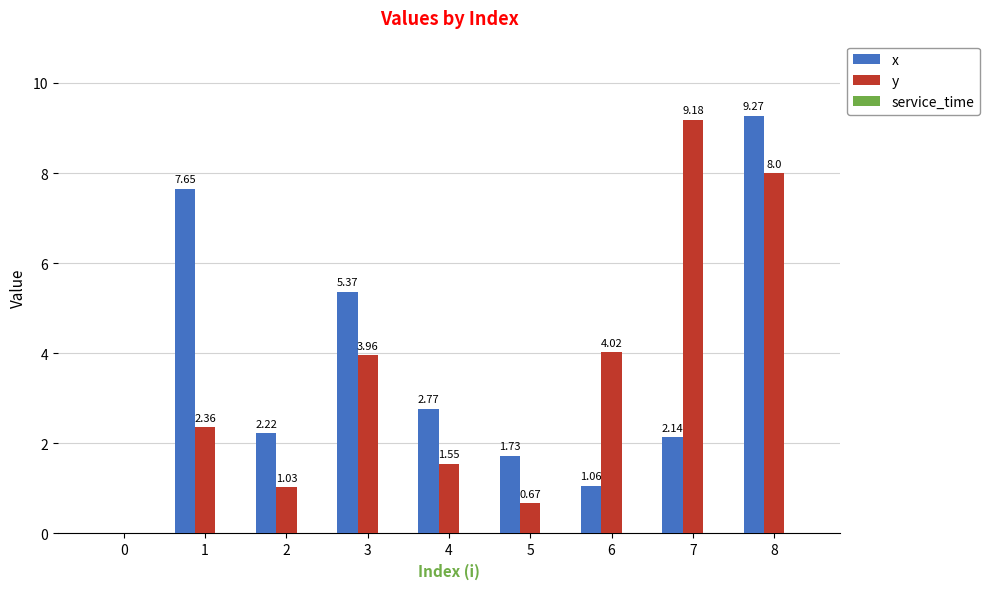

Is the value of x at 4 greater than the value of y at 3?

No